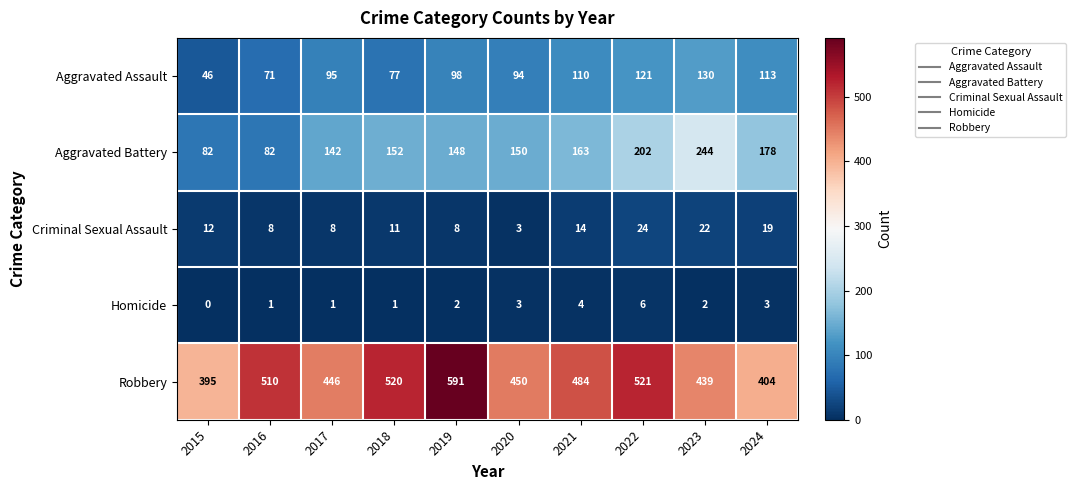

How many values in the Robbery series are below 484?

5